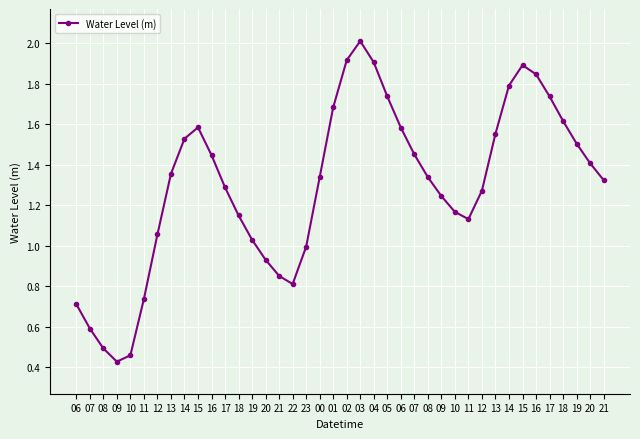

At which label does the data first exceed 1?

12